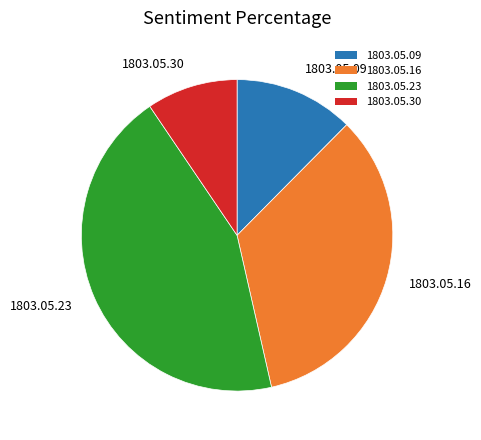

True or false: 1803.05.16 accounts for 34% of the total.

True